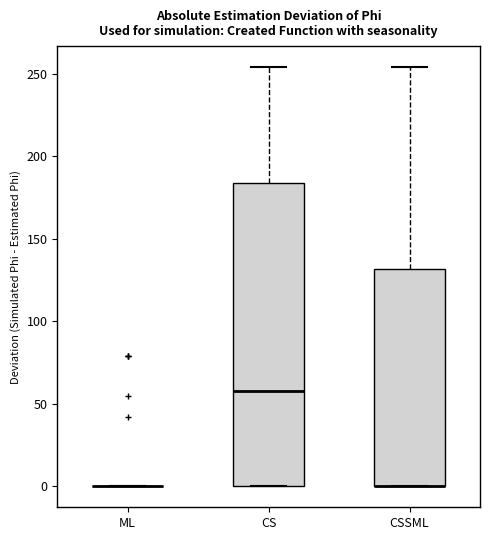

Reading left to right, transcribe this box plot: for each box, give where its median line is, the range the box spans, and where its two whiskers end, as read against the y-axis. The values are not printed on the chart, so give them approximately, as read against the axis.

ML: box collapsed to a line at 0, whiskers 0 to 0
CS: median 60, box 0 to 185, whiskers 0 to 255
CSSML: median 0 (drawn on the box's lower edge), box 0 to 130, whiskers 0 to 255